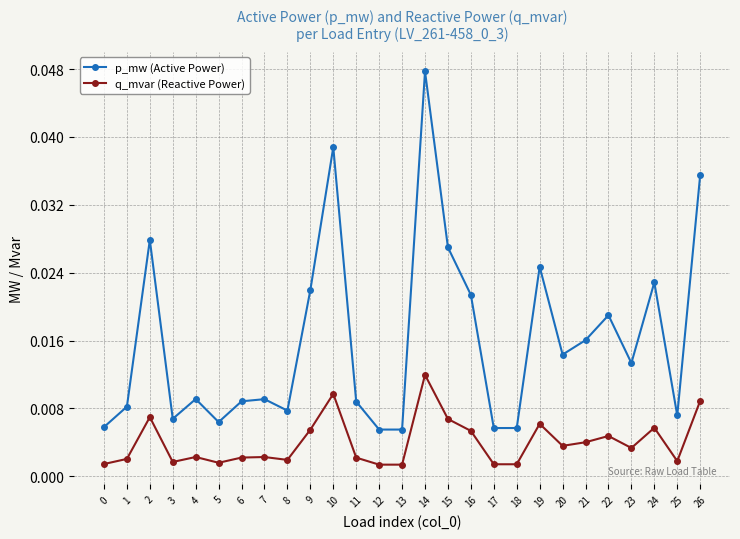

Rank the series at 7 from highest to lowest value.

p_mw (Active Power), q_mvar (Reactive Power)